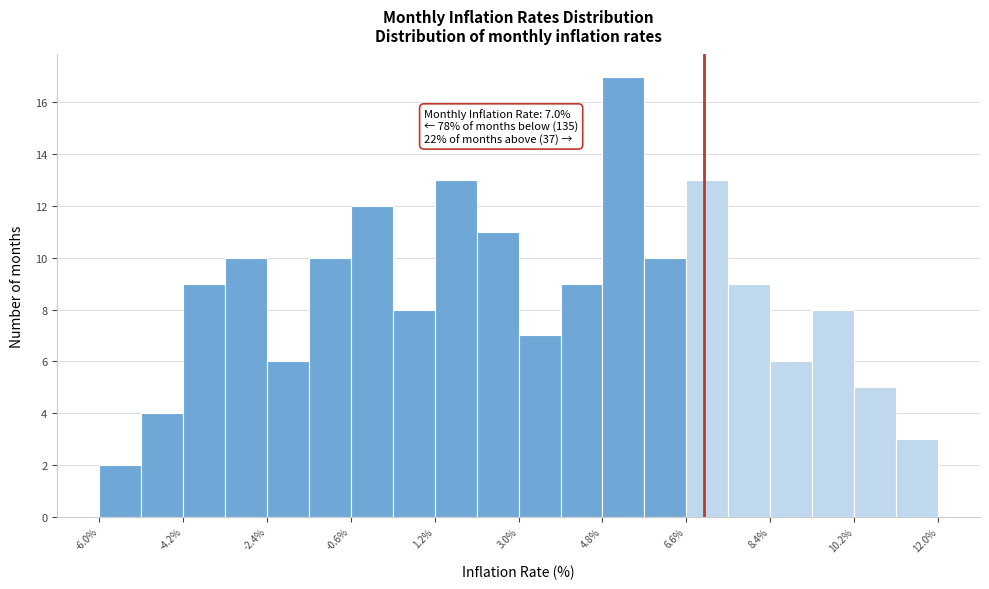

Which range on the x-axis has the tallest bar?

4.8 to 5.8